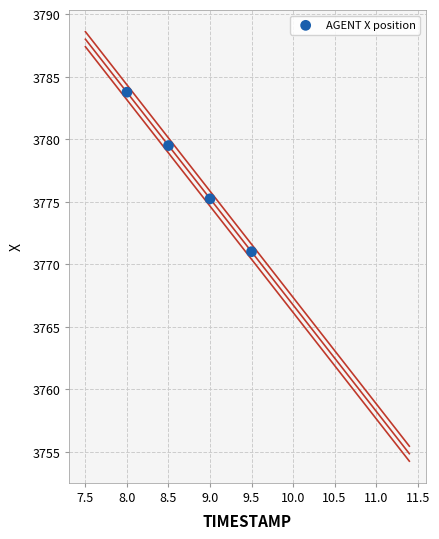

What is the average X value?

8.8